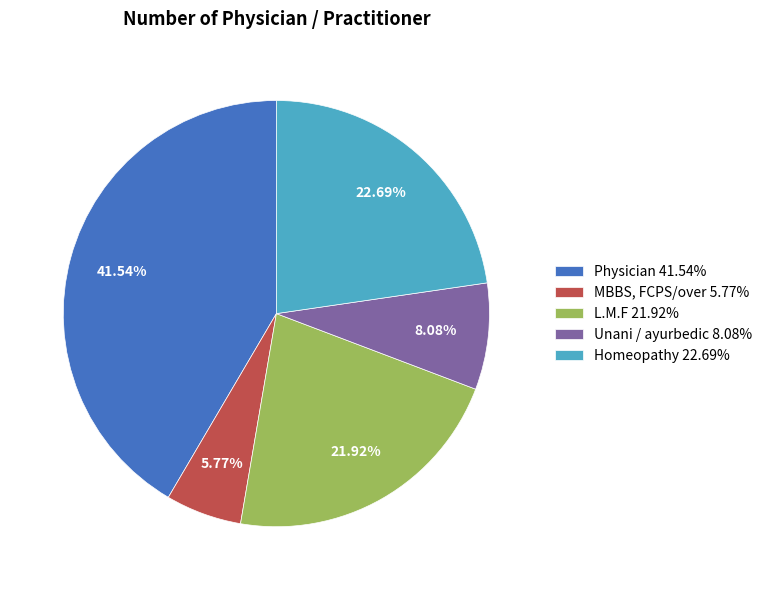

Which category has the biggest portion of the pie?

Physician 41.54%